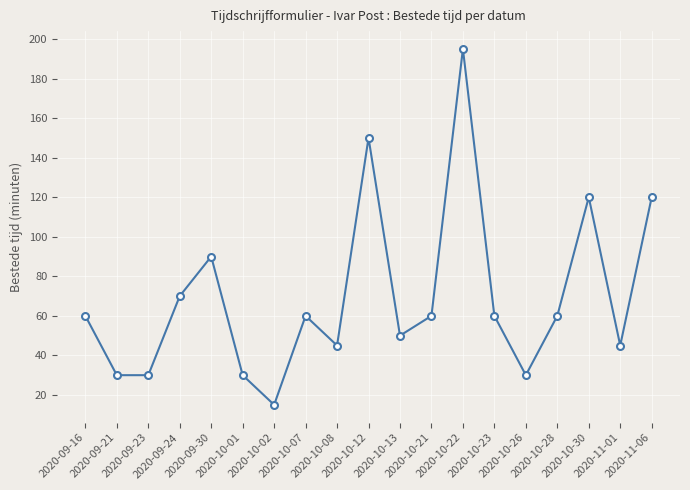

What is the label of the 1st point from the left?

2020-09-16